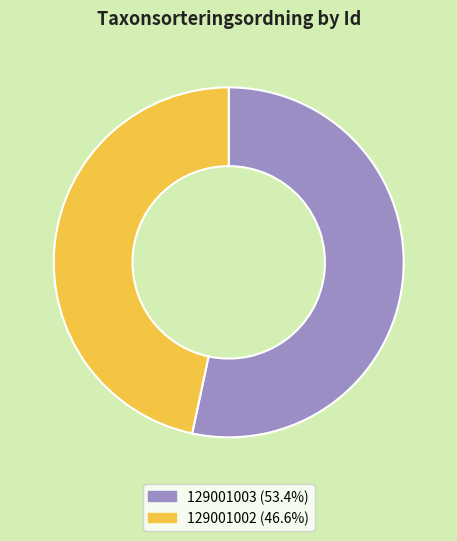

Which slice is the smallest?

129001002